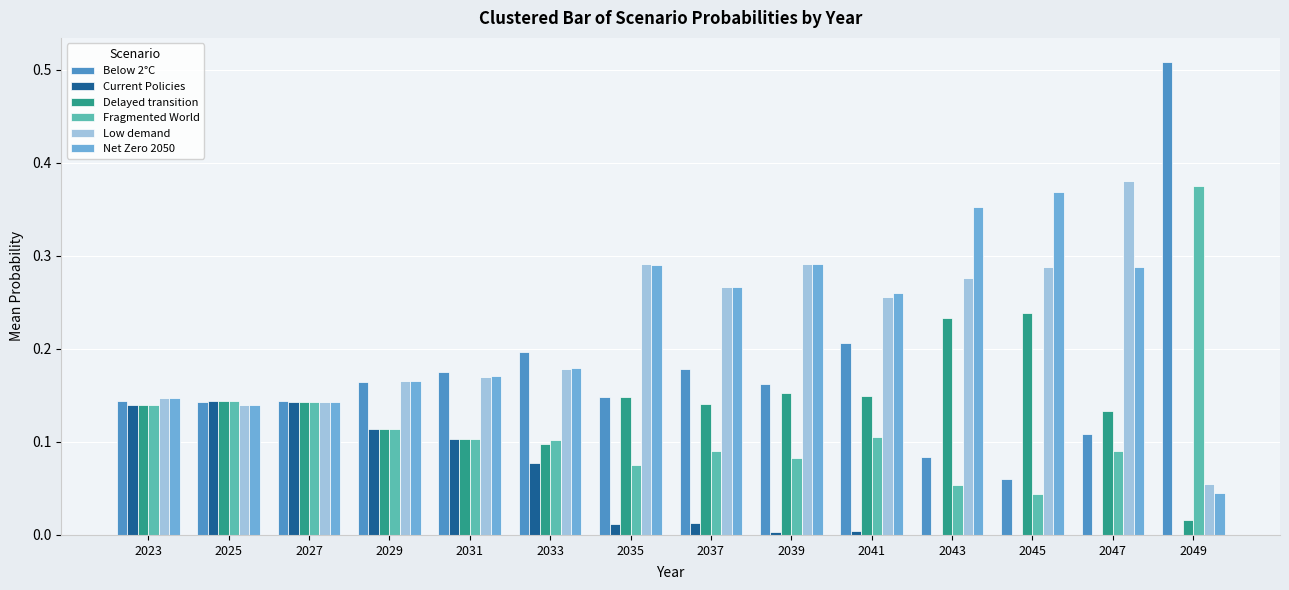

At which label is Low demand closest to 0?

2049